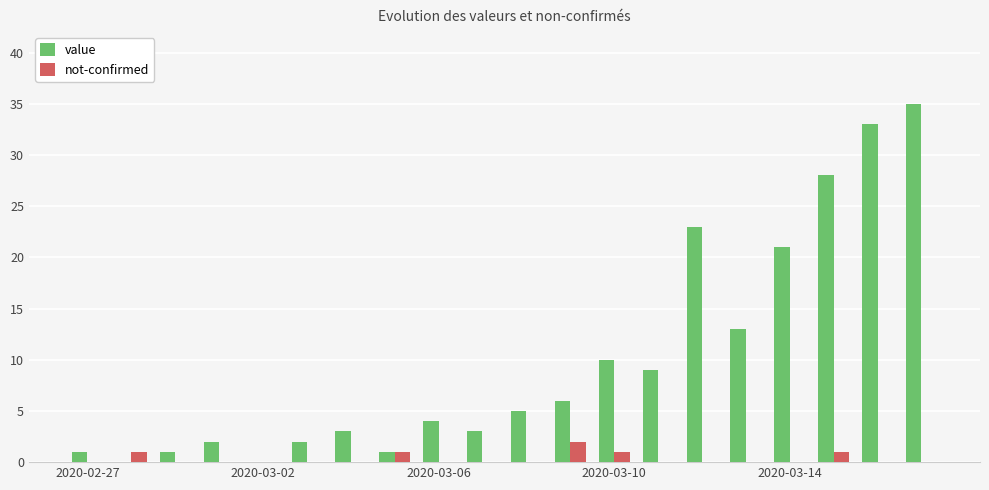

What is the greatest value displayed?

35